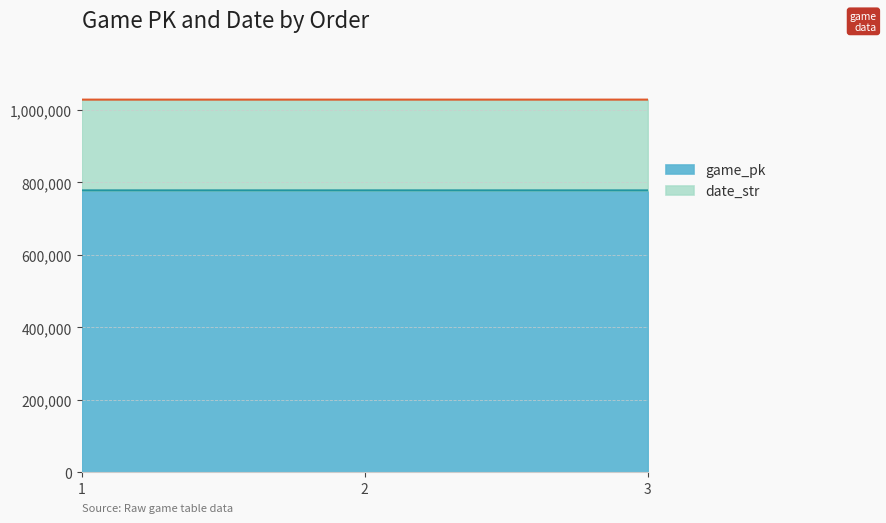

What is the value of the game_pk point at the 2nd from the left?

778161